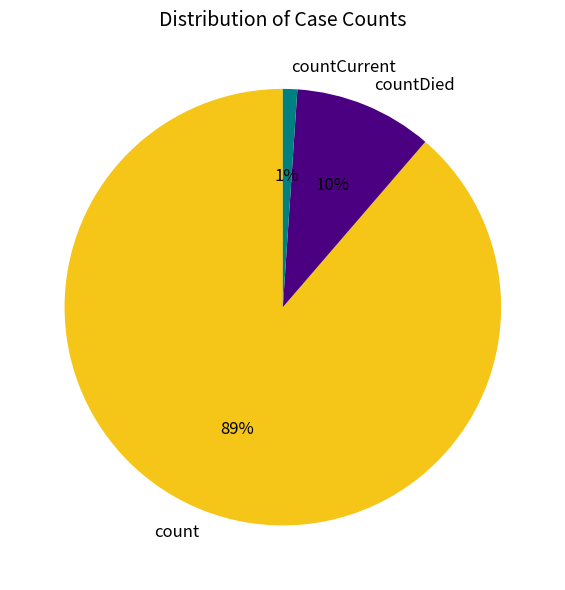

Combined, do countDied and countCurrent account for over 50%?

No